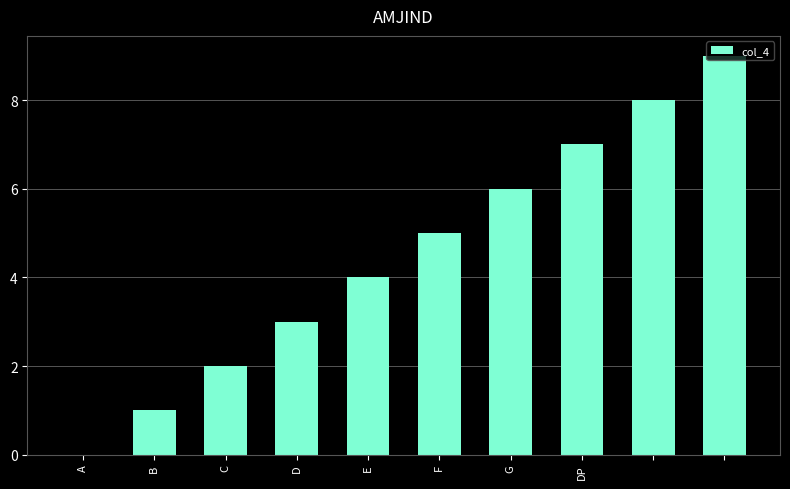

What is the greatest value displayed?

9